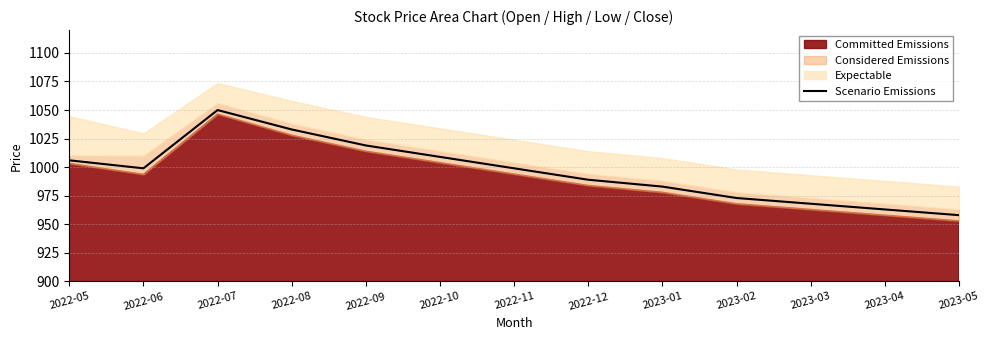

Which category has the highest value in the Scenario Emissions series?

2022-07